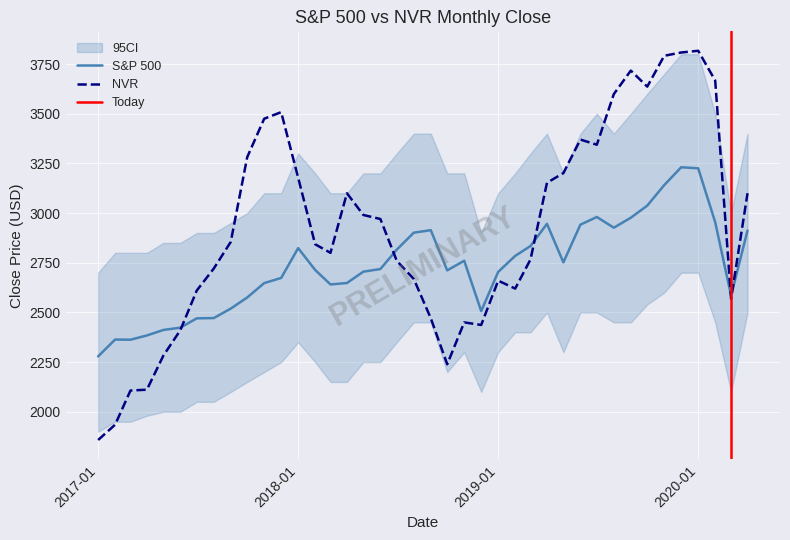

What is the maximum value for NVR?

3817.0